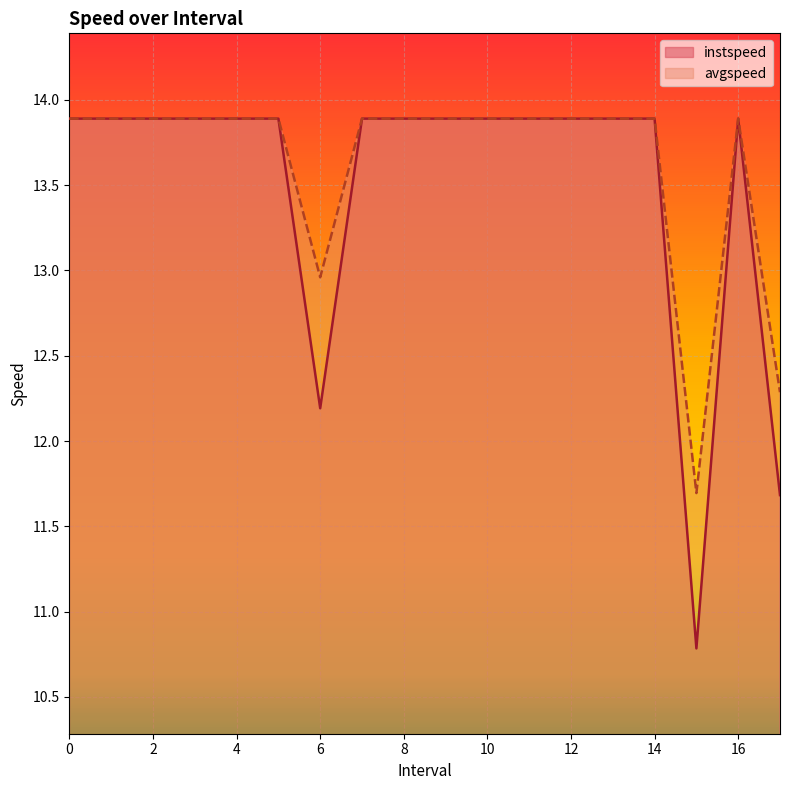

True or false: instspeed and avgspeed cross at least once.

False